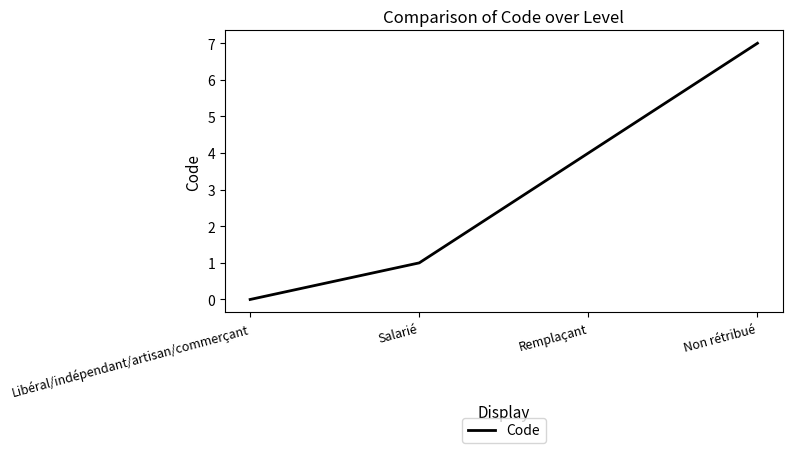

The chart shows a value of 12 at Non rétribué. True or false?

False